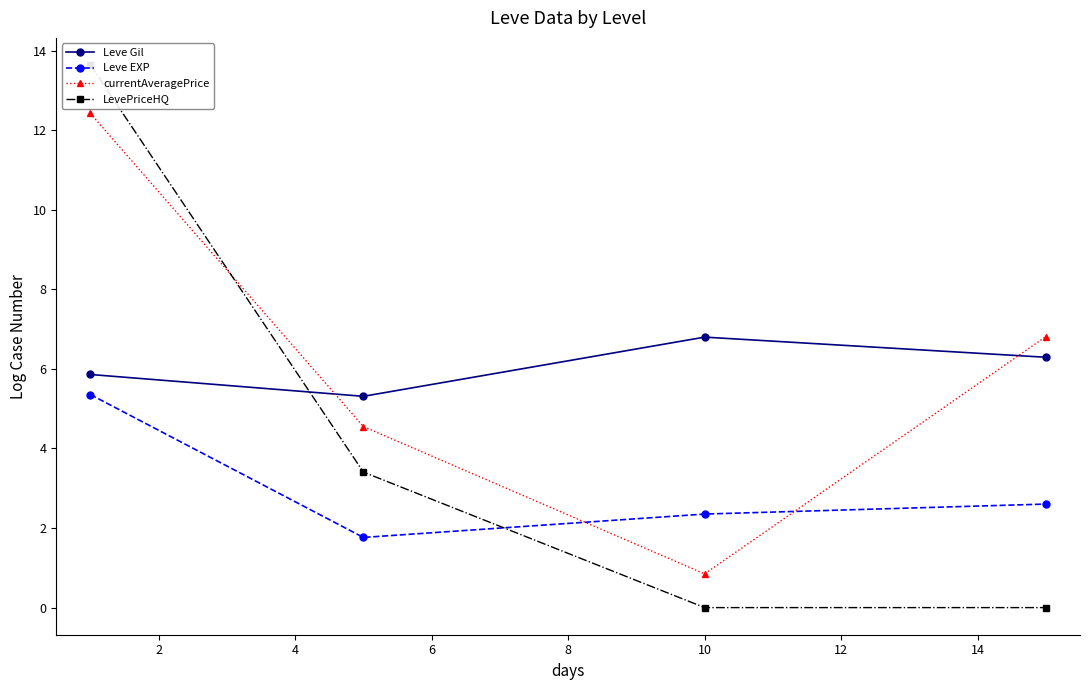

How many values in the Leve EXP series exceed 2?

3